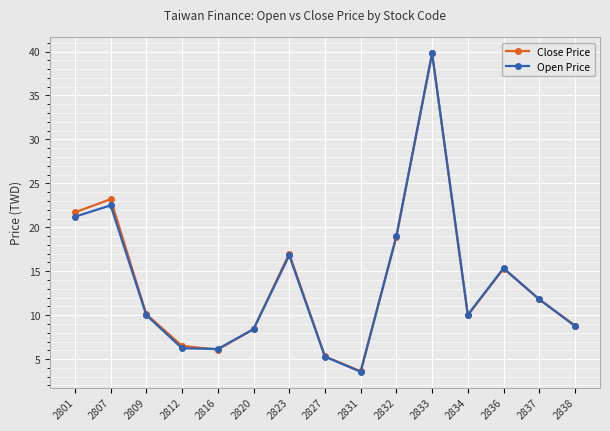

How many interior local valleys does the Open Price series have?

3